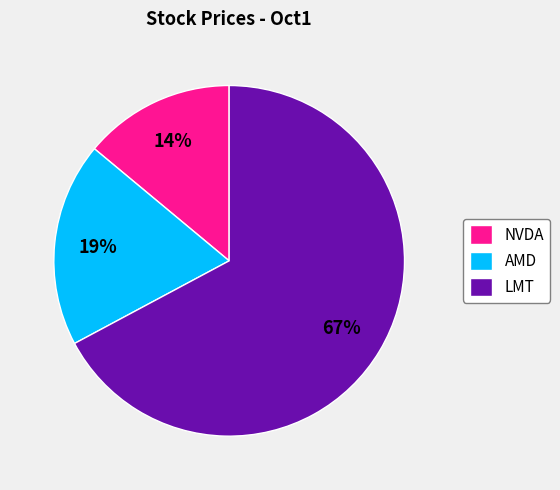

To the nearest percent, what is the difference between the largest and smallest slice percentages?

53%